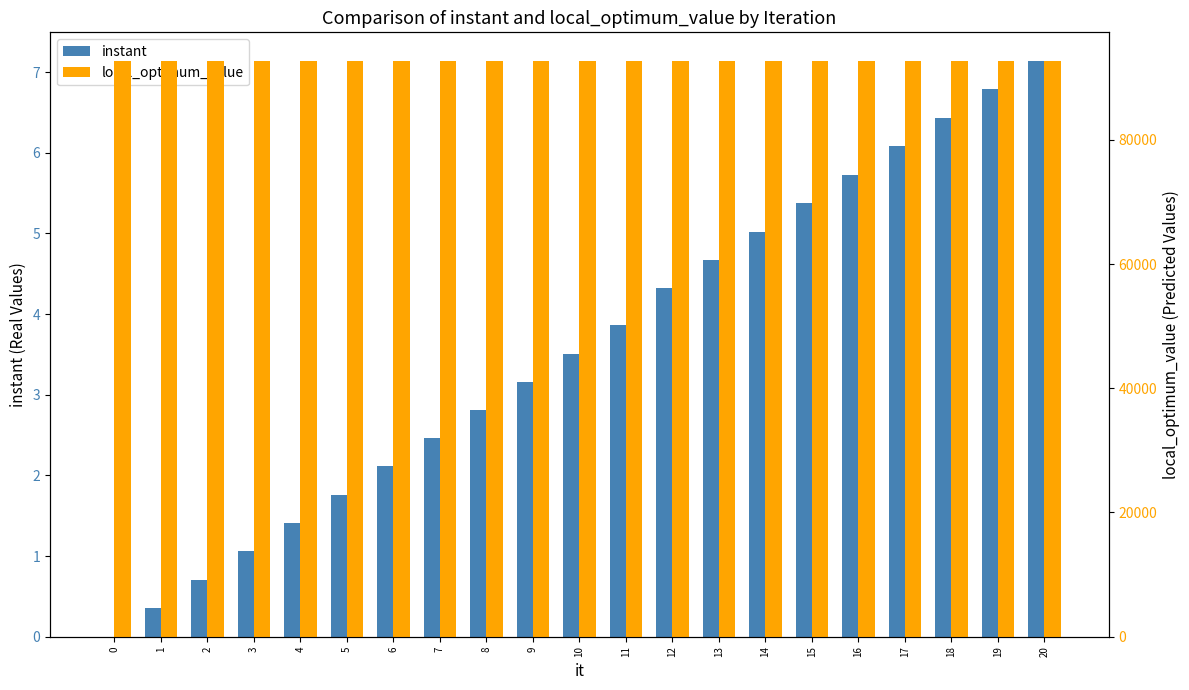

Reading left to right, extract all data points from this chart.

instant: 0.0	0.4	0.7	1.1	1.4	1.8	2.1	2.5	2.8	3.2	3.5	3.9	4.3	4.7	5.0	5.4	5.7	6.1	6.4	6.8	7.1
local_optimum_value: 92673.0	92673.0	92673.0	92673.0	92673.0	92673.0	92673.0	92673.0	92673.0	92673.0	92673.0	92673.0	92673.0	92673.0	92673.0	92673.0	92673.0	92673.0	92673.0	92673.0	92673.0